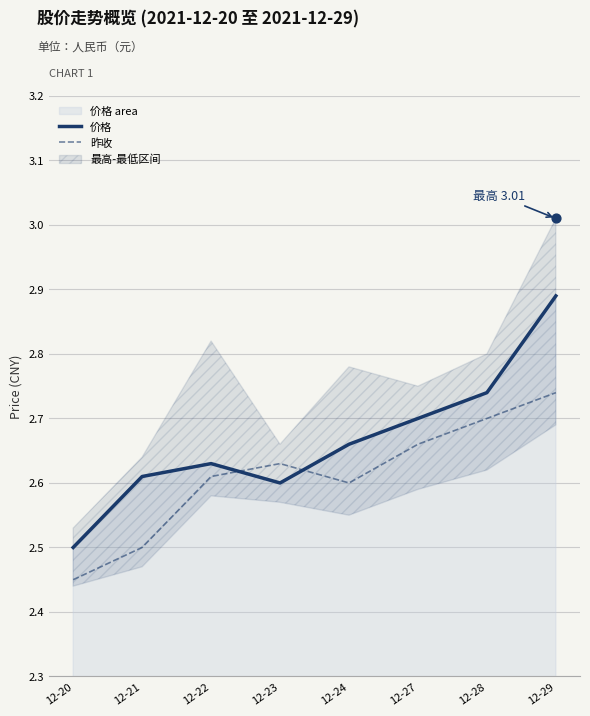

Is the value of 价格 at 12-20 greater than the value of 昨收 at 12-21?

No